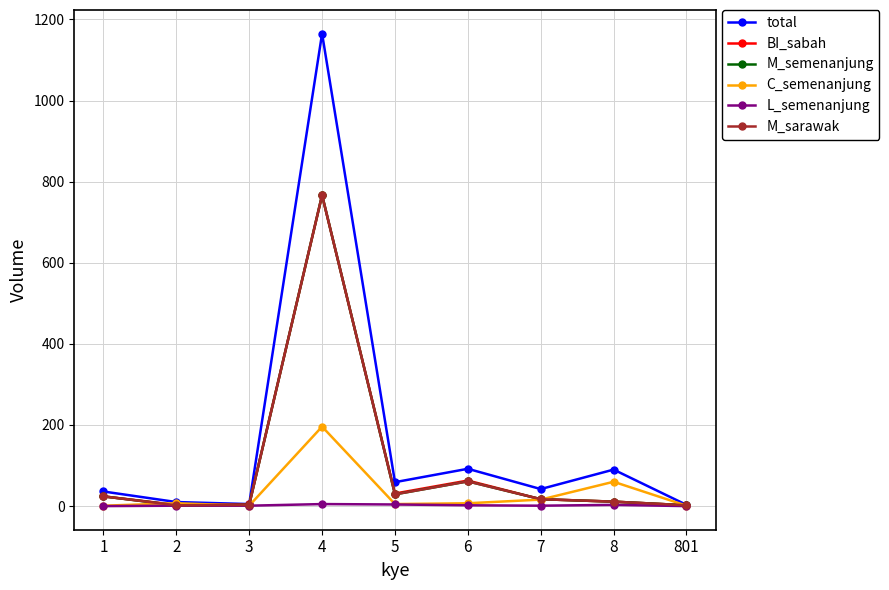

True or false: L_semenanjung has more than 0 points higher than both neighbors.

True